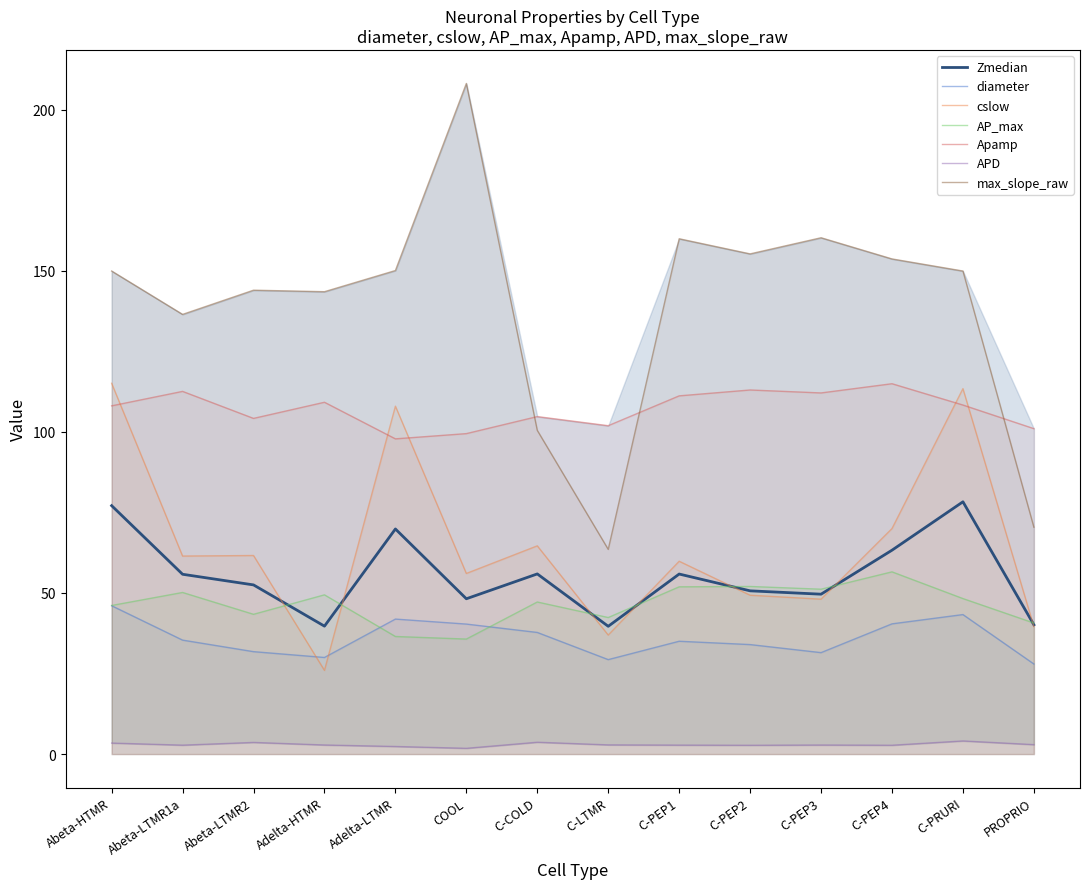

What is the minimum value for APD?

1.8